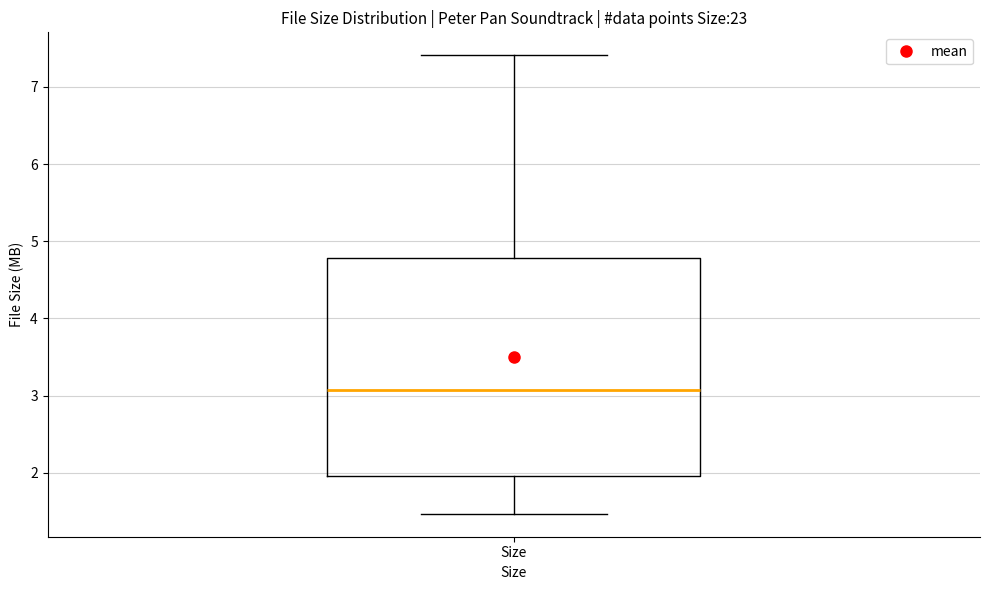

Where does the median line of the box for Size sit on the y-axis? The values are not printed on the chart, so give them approximately, as read against the axis.

3.1